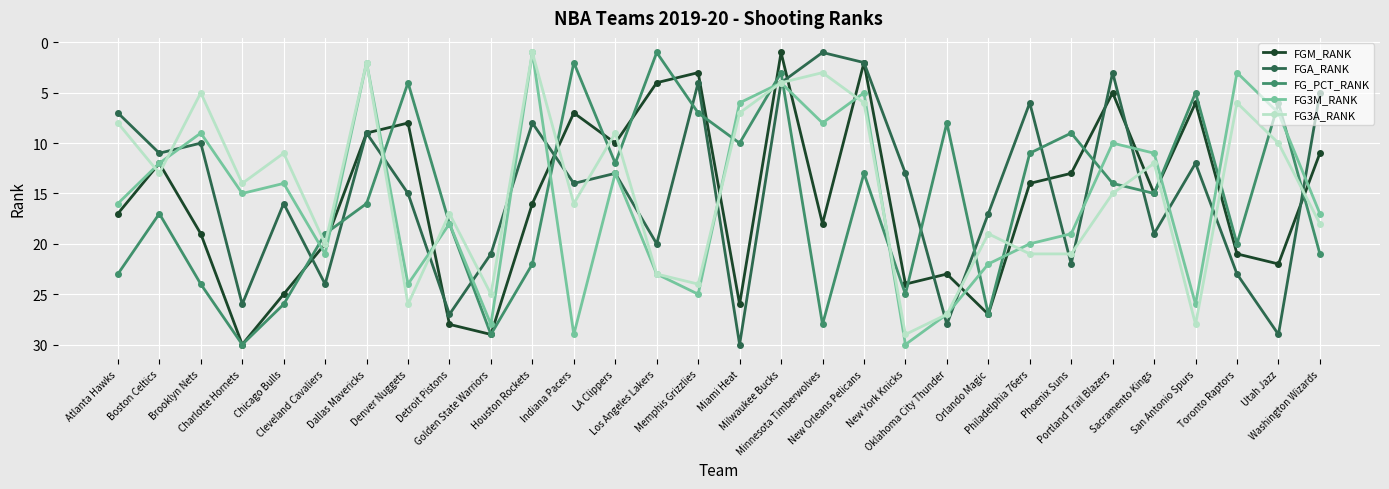

Reading left to right, extract all data points from this chart.

FGM_RANK: Atlanta Hawks=17	Boston Celtics=12	Brooklyn Nets=19	Charlotte Hornets=30	Chicago Bulls=25	Cleveland Cavaliers=20	Dallas Mavericks=9	Denver Nuggets=8	Detroit Pistons=28	Golden State Warriors=29	Houston Rockets=16	Indiana Pacers=7	LA Clippers=10	Los Angeles Lakers=4	Memphis Grizzlies=3	Miami Heat=26	Milwaukee Bucks=1	Minnesota Timberwolves=18	New Orleans Pelicans=2	New York Knicks=24	Oklahoma City Thunder=23	Orlando Magic=27	Philadelphia 76ers=14	Phoenix Suns=13	Portland Trail Blazers=5	Sacramento Kings=15	San Antonio Spurs=6	Toronto Raptors=21	Utah Jazz=22	Washington Wizards=11
FGA_RANK: Atlanta Hawks=7	Boston Celtics=11	Brooklyn Nets=10	Charlotte Hornets=26	Chicago Bulls=16	Cleveland Cavaliers=24	Dallas Mavericks=9	Denver Nuggets=15	Detroit Pistons=27	Golden State Warriors=21	Houston Rockets=8	Indiana Pacers=14	LA Clippers=13	Los Angeles Lakers=20	Memphis Grizzlies=4	Miami Heat=30	Milwaukee Bucks=4	Minnesota Timberwolves=1	New Orleans Pelicans=2	New York Knicks=13	Oklahoma City Thunder=28	Orlando Magic=17	Philadelphia 76ers=6	Phoenix Suns=22	Portland Trail Blazers=3	Sacramento Kings=19	San Antonio Spurs=12	Toronto Raptors=23	Utah Jazz=29	Washington Wizards=5
FG_PCT_RANK: Atlanta Hawks=23	Boston Celtics=17	Brooklyn Nets=24	Charlotte Hornets=30	Chicago Bulls=26	Cleveland Cavaliers=19	Dallas Mavericks=16	Denver Nuggets=4	Detroit Pistons=18	Golden State Warriors=29	Houston Rockets=22	Indiana Pacers=2	LA Clippers=12	Los Angeles Lakers=1	Memphis Grizzlies=7	Miami Heat=10	Milwaukee Bucks=3	Minnesota Timberwolves=28	New Orleans Pelicans=13	New York Knicks=25	Oklahoma City Thunder=8	Orlando Magic=27	Philadelphia 76ers=11	Phoenix Suns=9	Portland Trail Blazers=14	Sacramento Kings=15	San Antonio Spurs=5	Toronto Raptors=20	Utah Jazz=6	Washington Wizards=21
FG3M_RANK: Atlanta Hawks=16	Boston Celtics=12	Brooklyn Nets=9	Charlotte Hornets=15	Chicago Bulls=14	Cleveland Cavaliers=21	Dallas Mavericks=2	Denver Nuggets=24	Detroit Pistons=18	Golden State Warriors=28	Houston Rockets=1	Indiana Pacers=29	LA Clippers=13	Los Angeles Lakers=23	Memphis Grizzlies=25	Miami Heat=6	Milwaukee Bucks=4	Minnesota Timberwolves=8	New Orleans Pelicans=5	New York Knicks=30	Oklahoma City Thunder=27	Orlando Magic=22	Philadelphia 76ers=20	Phoenix Suns=19	Portland Trail Blazers=10	Sacramento Kings=11	San Antonio Spurs=26	Toronto Raptors=3	Utah Jazz=7	Washington Wizards=17
FG3A_RANK: Atlanta Hawks=8	Boston Celtics=13	Brooklyn Nets=5	Charlotte Hornets=14	Chicago Bulls=11	Cleveland Cavaliers=20	Dallas Mavericks=2	Denver Nuggets=26	Detroit Pistons=17	Golden State Warriors=25	Houston Rockets=1	Indiana Pacers=16	LA Clippers=9	Los Angeles Lakers=23	Memphis Grizzlies=24	Miami Heat=7	Milwaukee Bucks=4	Minnesota Timberwolves=3	New Orleans Pelicans=6	New York Knicks=29	Oklahoma City Thunder=27	Orlando Magic=19	Philadelphia 76ers=21	Phoenix Suns=21	Portland Trail Blazers=15	Sacramento Kings=12	San Antonio Spurs=28	Toronto Raptors=6	Utah Jazz=10	Washington Wizards=18